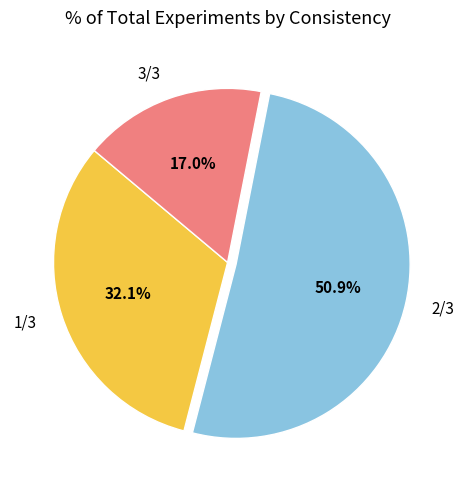

What portion of the pie excludes 1/3?

67.9%